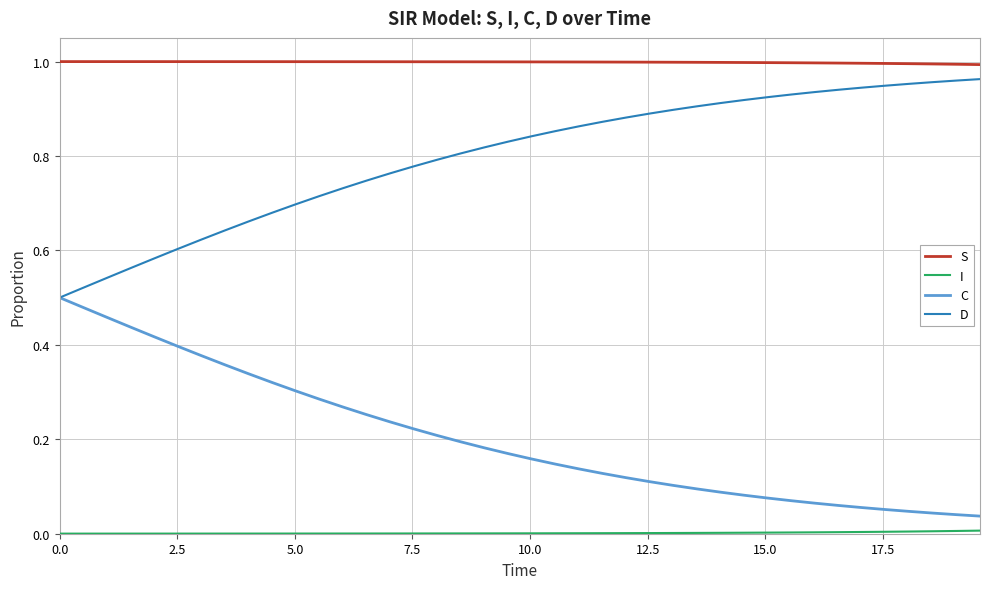

True or false: S and C intersect in this chart.

False